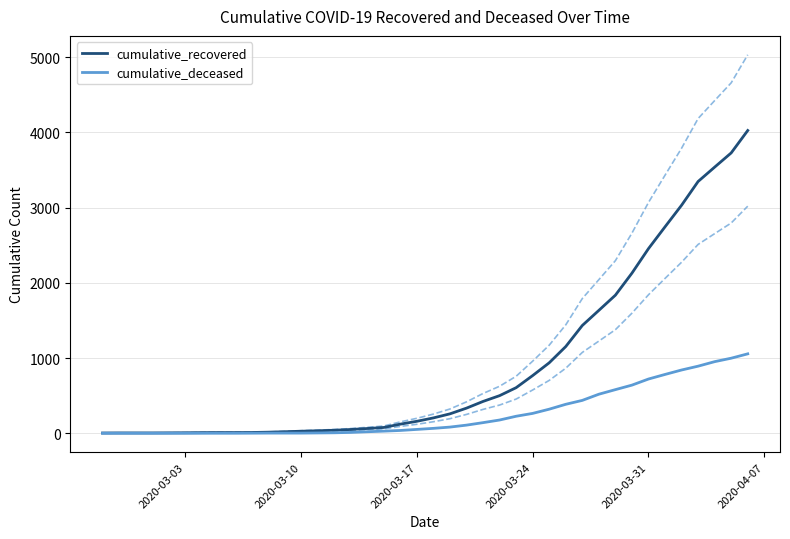

Which series has the largest total across all categories?

cumulative_recovered